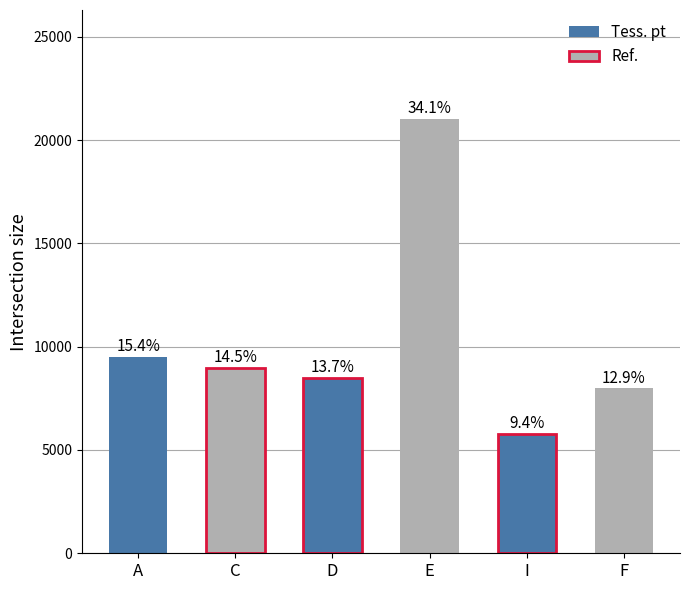

What is the sum of the values at C and I?

14758